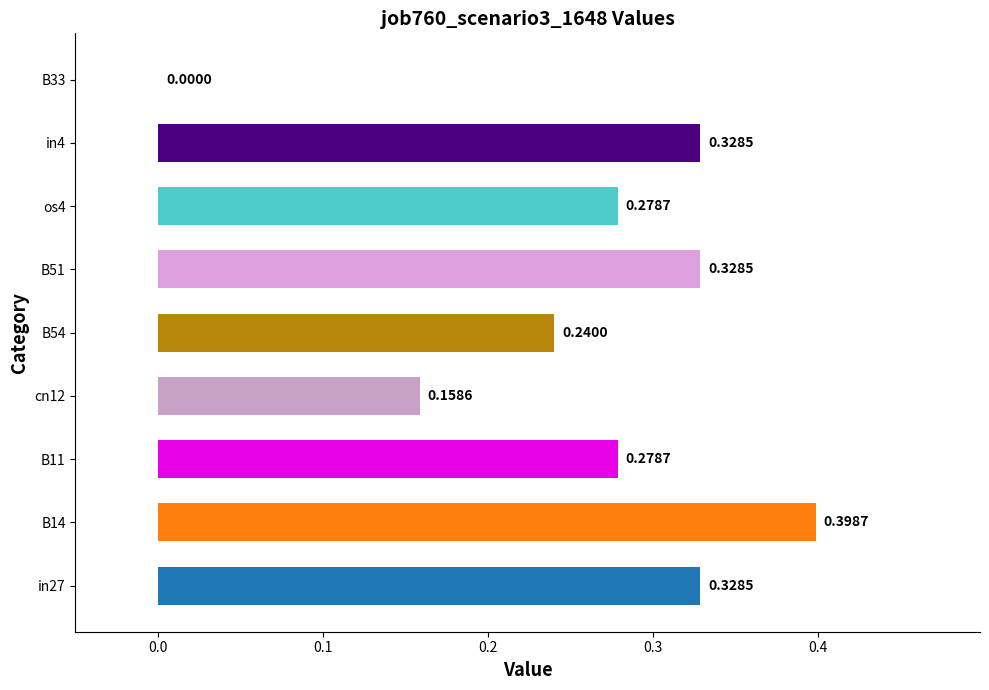

Between B54 and B33, which is larger?

B54